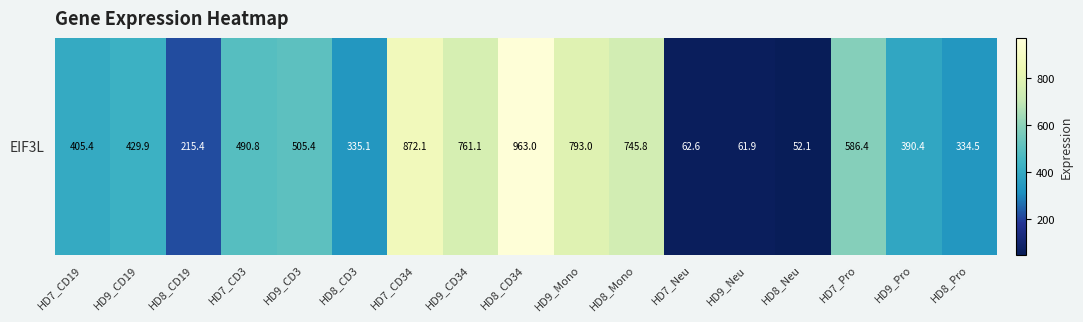

List the labels in order of value, largest first.

HD8_CD34, HD7_CD34, HD9_Mono, HD9_CD34, HD8_Mono, HD7_Pro, HD9_CD3, HD7_CD3, HD9_CD19, HD7_CD19, HD9_Pro, HD8_CD3, HD8_Pro, HD8_CD19, HD7_Neu, HD9_Neu, HD8_Neu